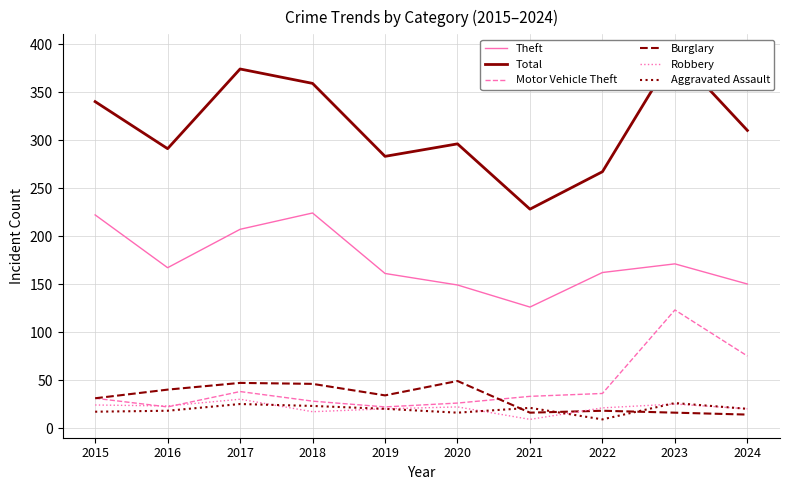

The Robbery series shows 11 at 2017. True or false?

False